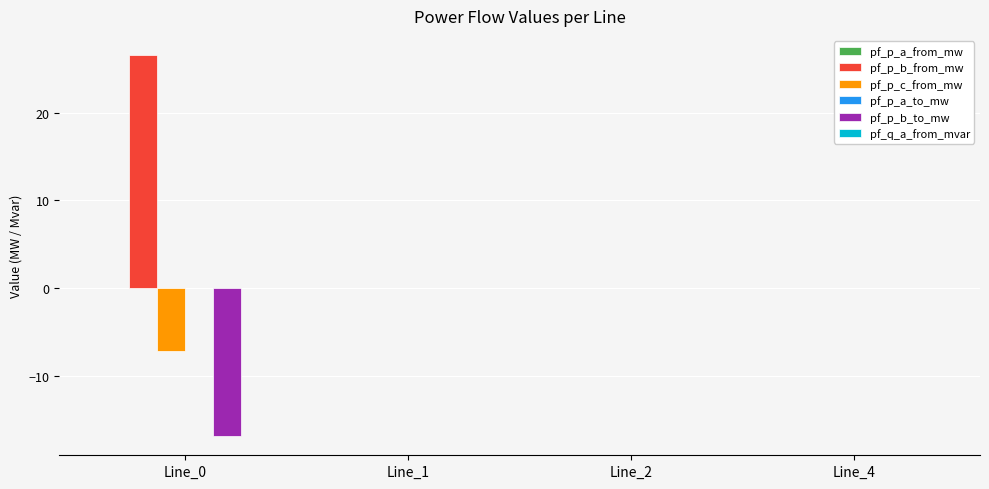

Between Line_0 and Line_2, which series saw the biggest shift?

pf_p_b_from_mw